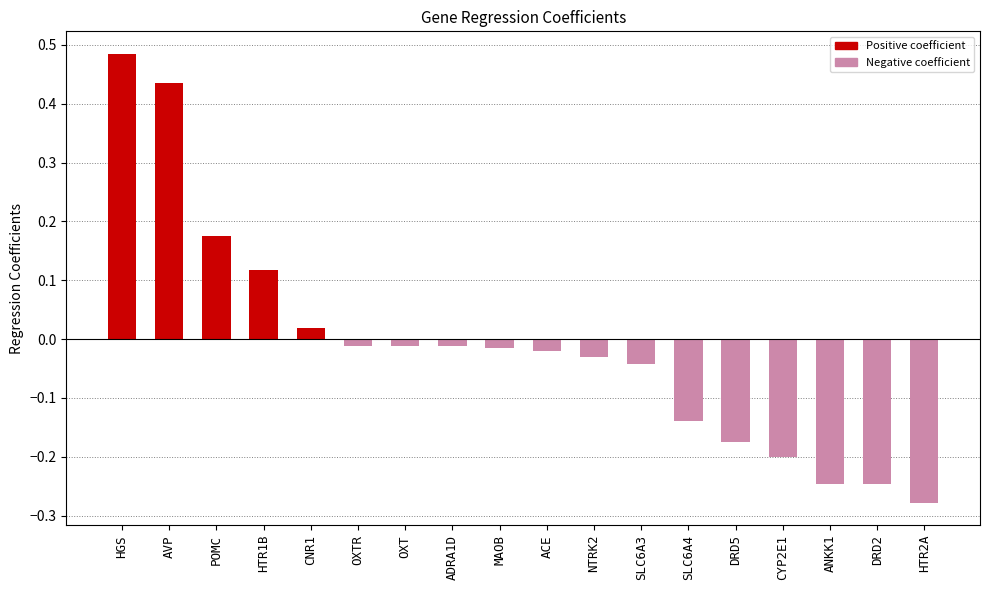

Which category has the lowest value across all series?

HTR2A